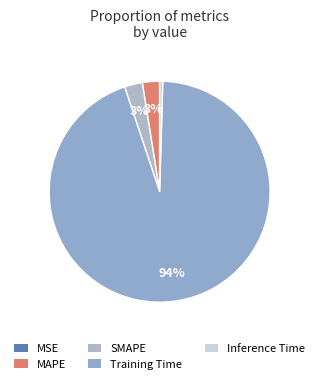

Does Training Time represent more than half of the total?

Yes